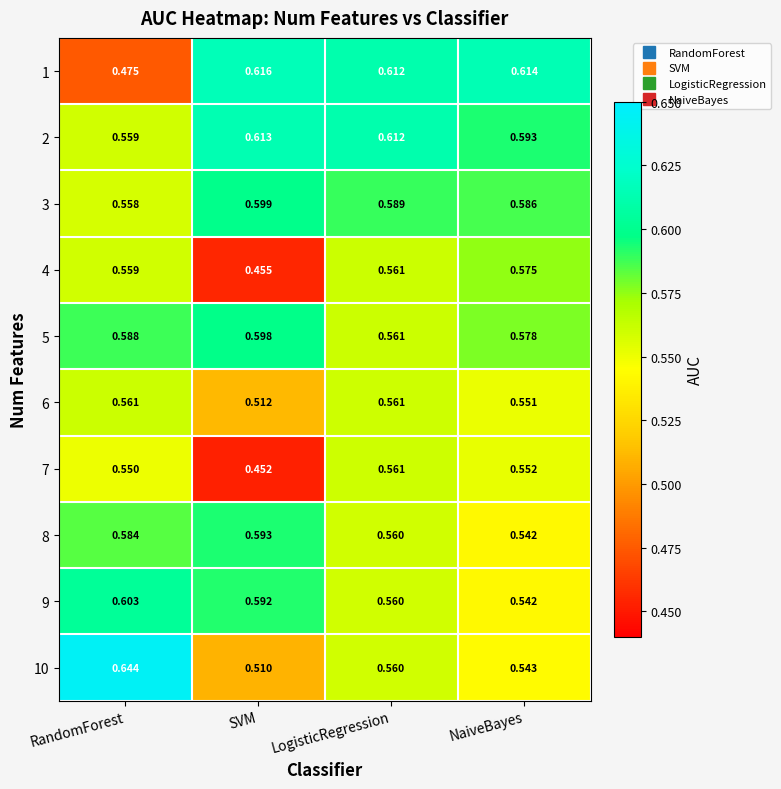

Is the value of 5 at LogisticRegression greater than the value of 3 at NaiveBayes?

No